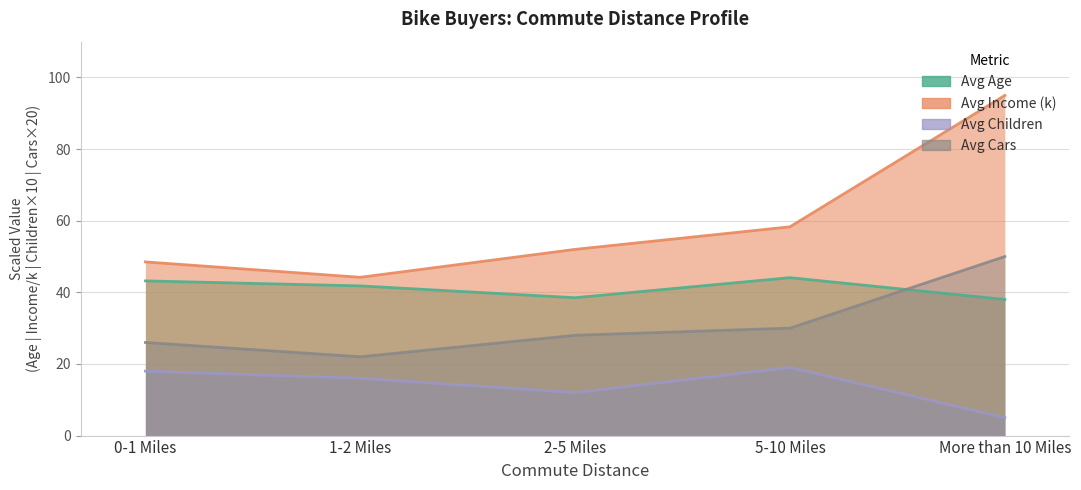

Which category has the lowest value in the Avg Income (k) series?

1-2 Miles